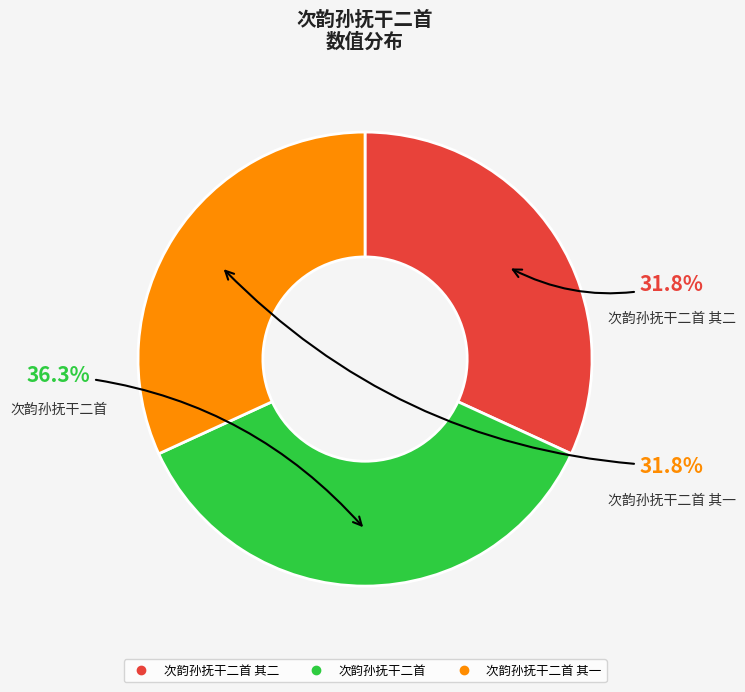

Does any single category account for the majority?

No